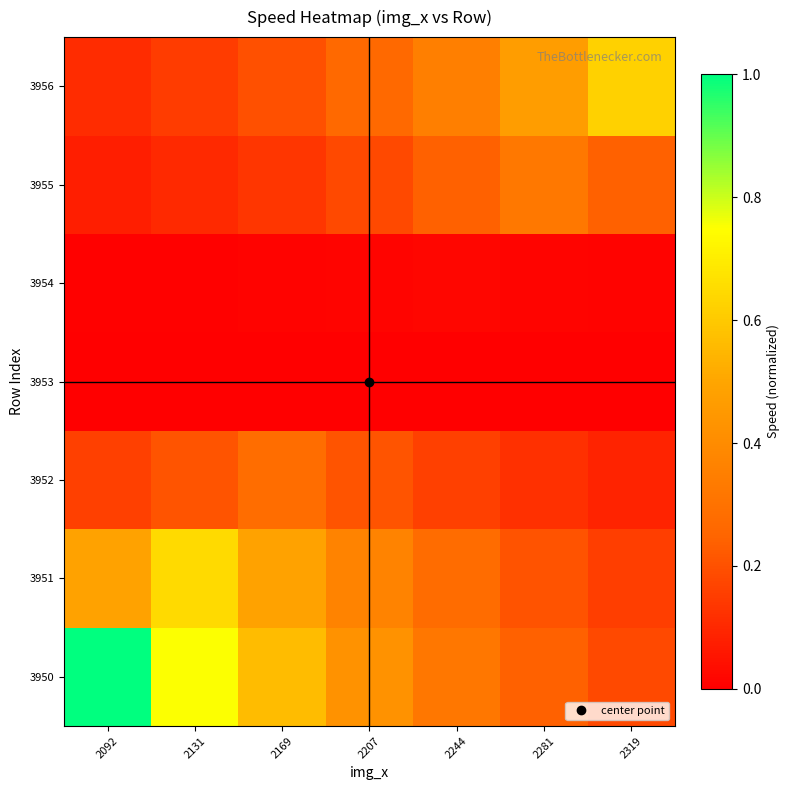

Reading left to right, what are all the values shown in this chart?

3950: 2092=1.0	2131=0.8	2169=0.6	2207=0.4	2244=0.3	2281=0.2	2319=0.2
3951: 2092=0.5	2131=0.6	2169=0.5	2207=0.4	2244=0.3	2281=0.2	2319=0.2
3952: 2092=0.2	2131=0.2	2169=0.3	2207=0.2	2244=0.2	2281=0.1	2319=0.1
3953: 2092=0.0	2131=0.0	2169=0.0	2207=0.0	2244=0.0	2281=0.0	2319=0.0
3954: 2092=0.0	2131=0.0	2169=0.0	2207=0.0	2244=0.0	2281=0.0	2319=0.0
3955: 2092=0.1	2131=0.1	2169=0.1	2207=0.2	2244=0.2	2281=0.3	2319=0.2
3956: 2092=0.1	2131=0.1	2169=0.2	2207=0.3	2244=0.4	2281=0.5	2319=0.6